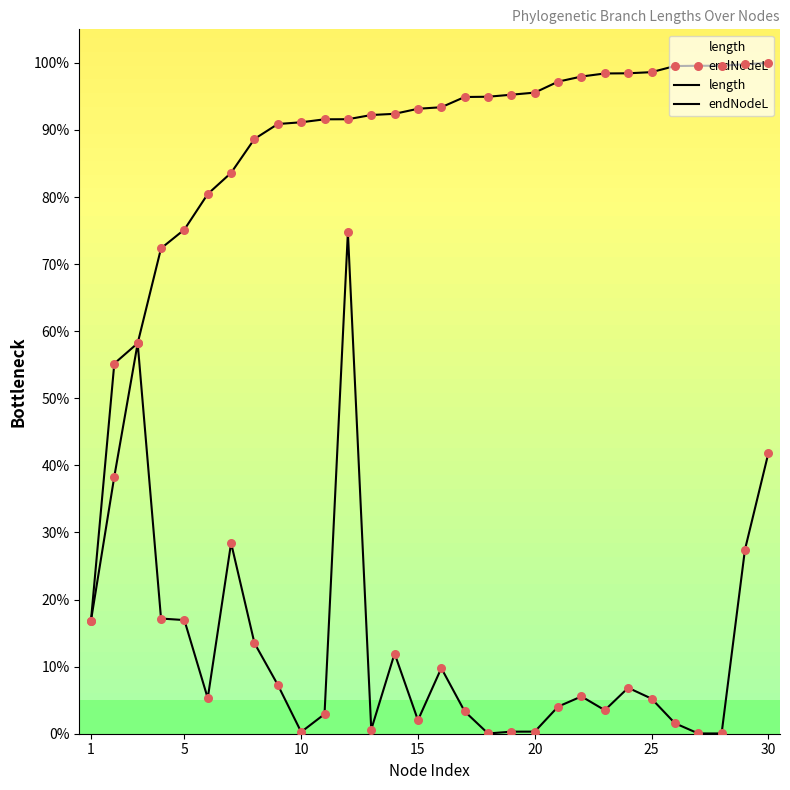

How many lines are shown in the chart?

2